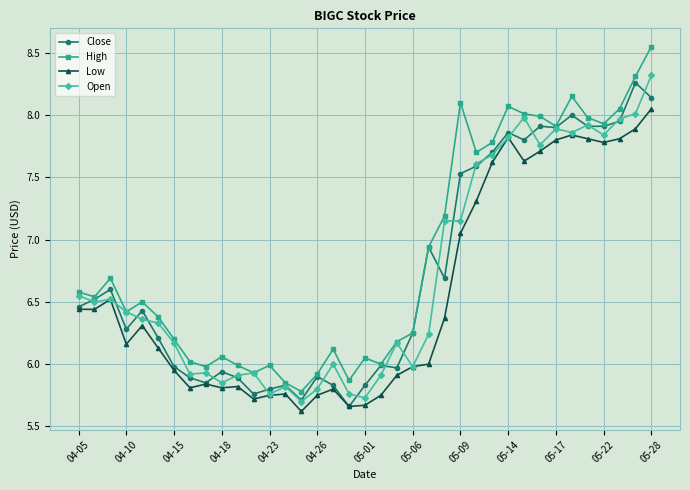

Which series has the largest range (max minus min)?

High